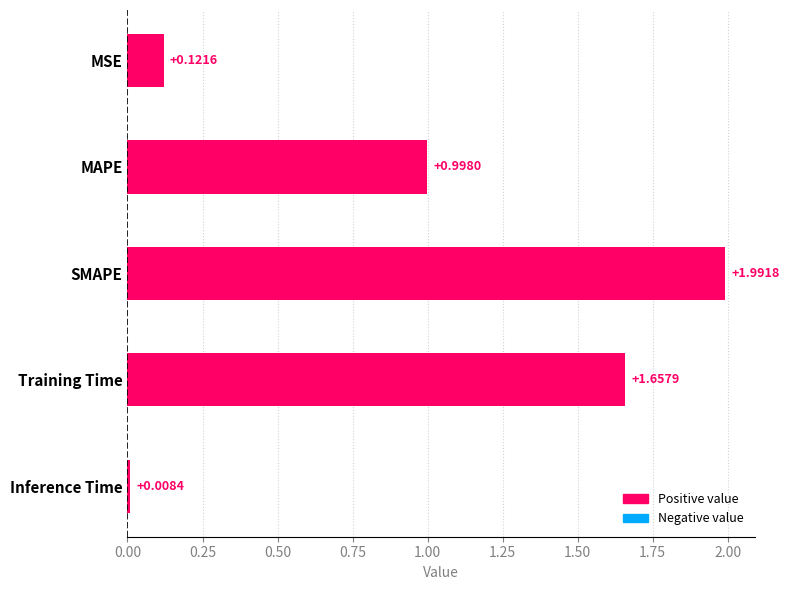

At which label is the value closest to 1?

MAPE